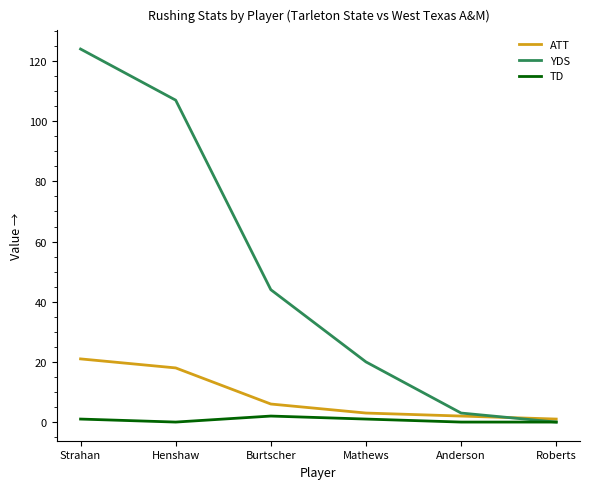

What value does the YDS series have at Burtscher?

44